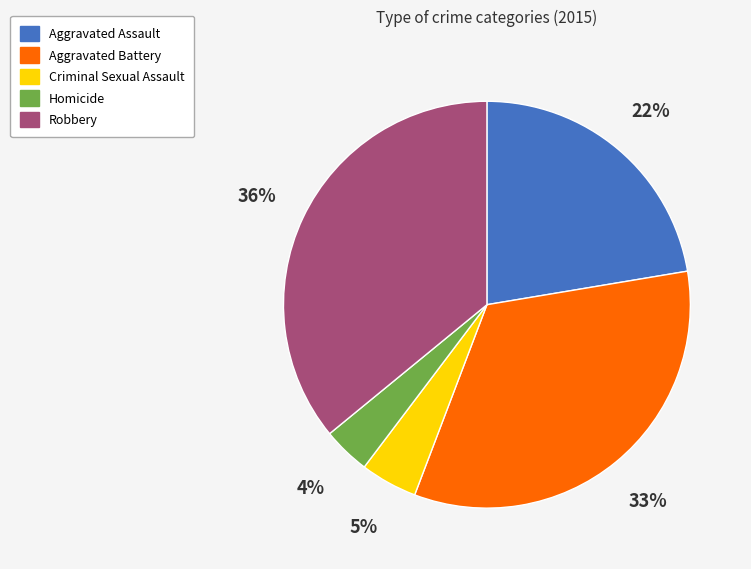

Is Criminal Sexual Assault the majority of the pie?

No